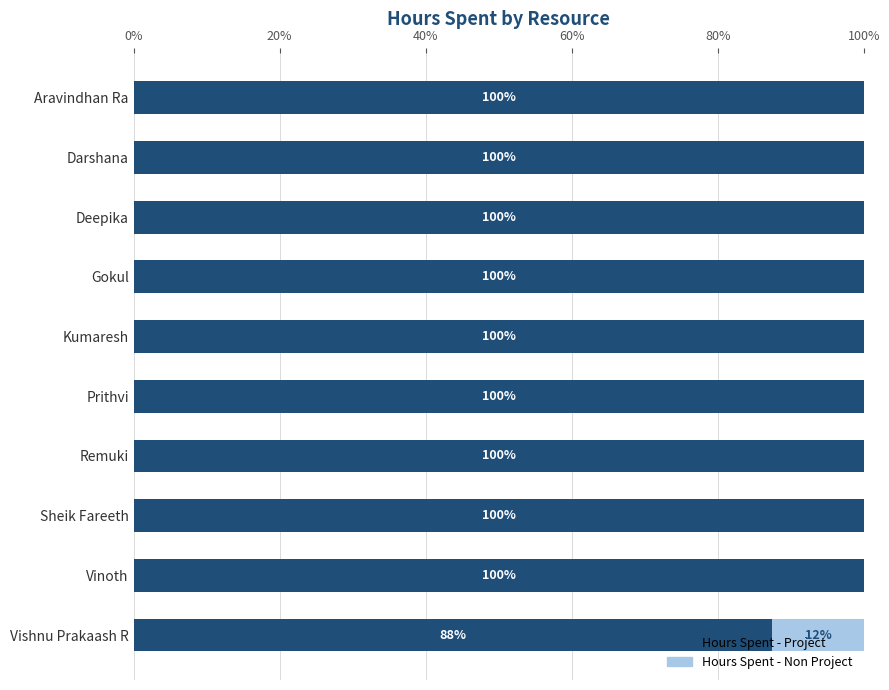

How many categories are shown in the chart?

10